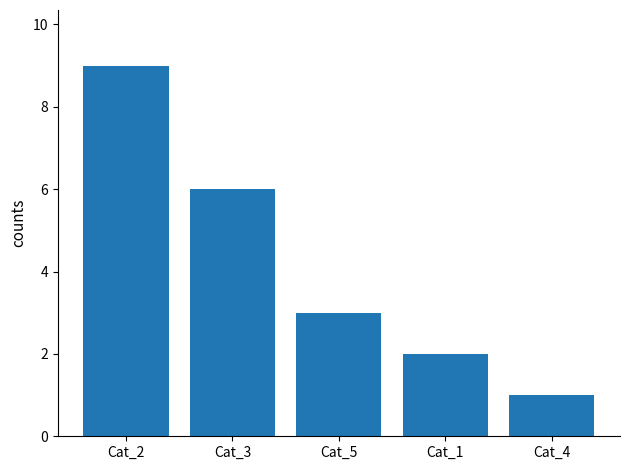

What is the difference between the values at Cat_3 and Cat_5?

3